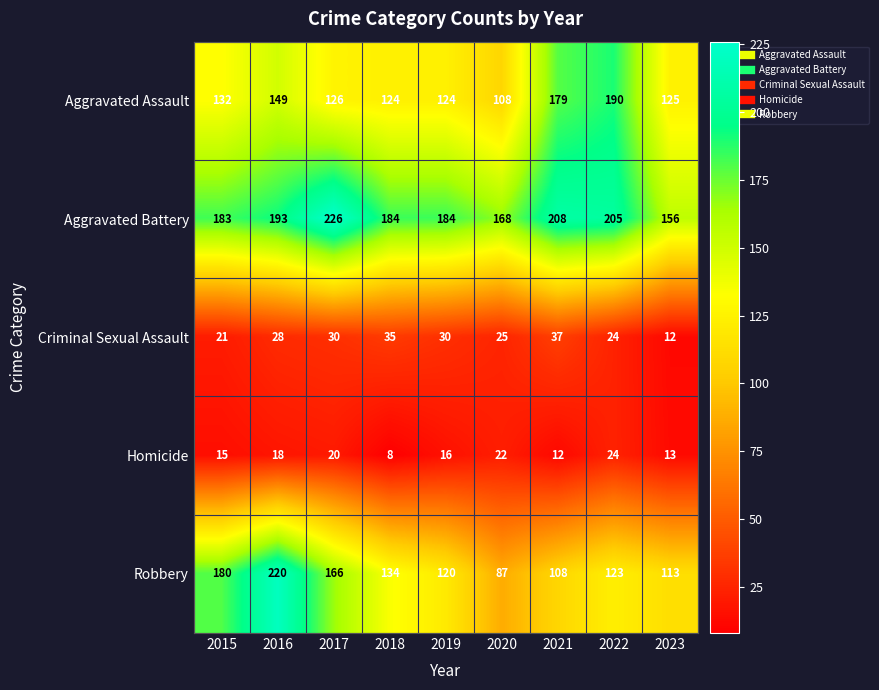

What is the difference between the maximum and minimum values in the Homicide series?

16